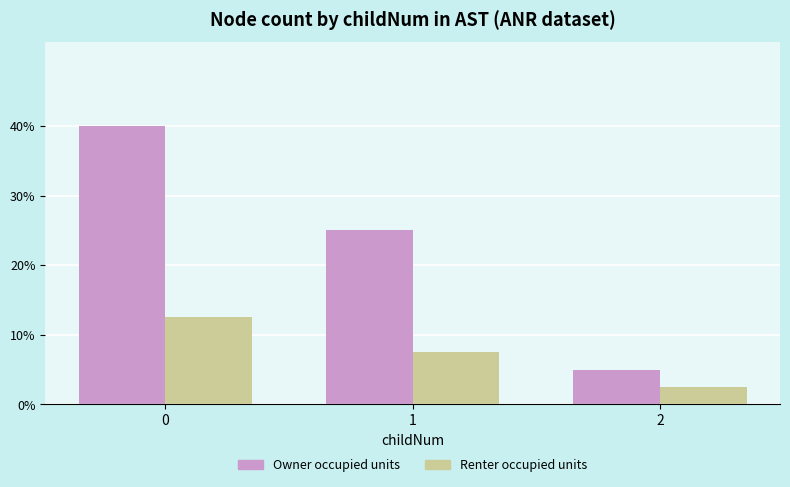

What are all the series names shown in the legend?

Owner occupied units, Renter occupied units